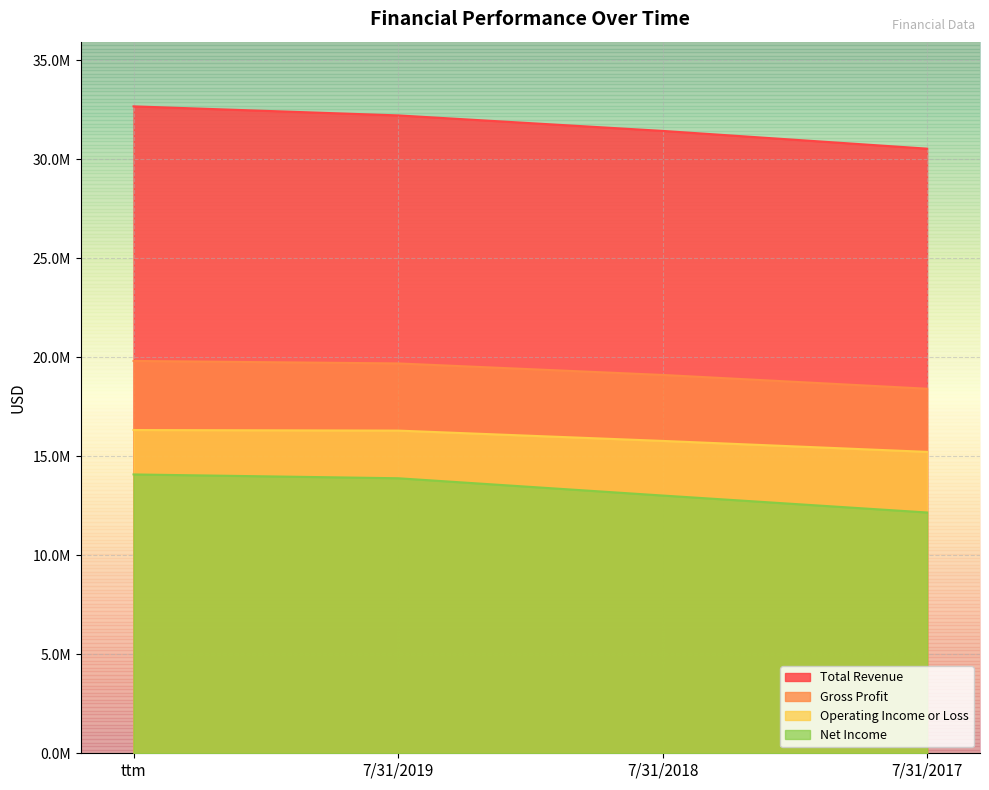

What is the value of the Gross Profit point at the 2nd from the left?

19683235